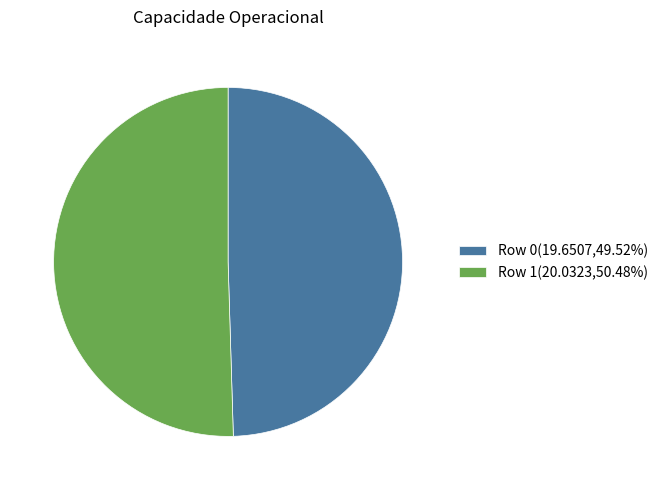

Combined, do Row 1(20.0323,50.48%) and Row 0(19.6507,49.52%) account for over 50%?

Yes